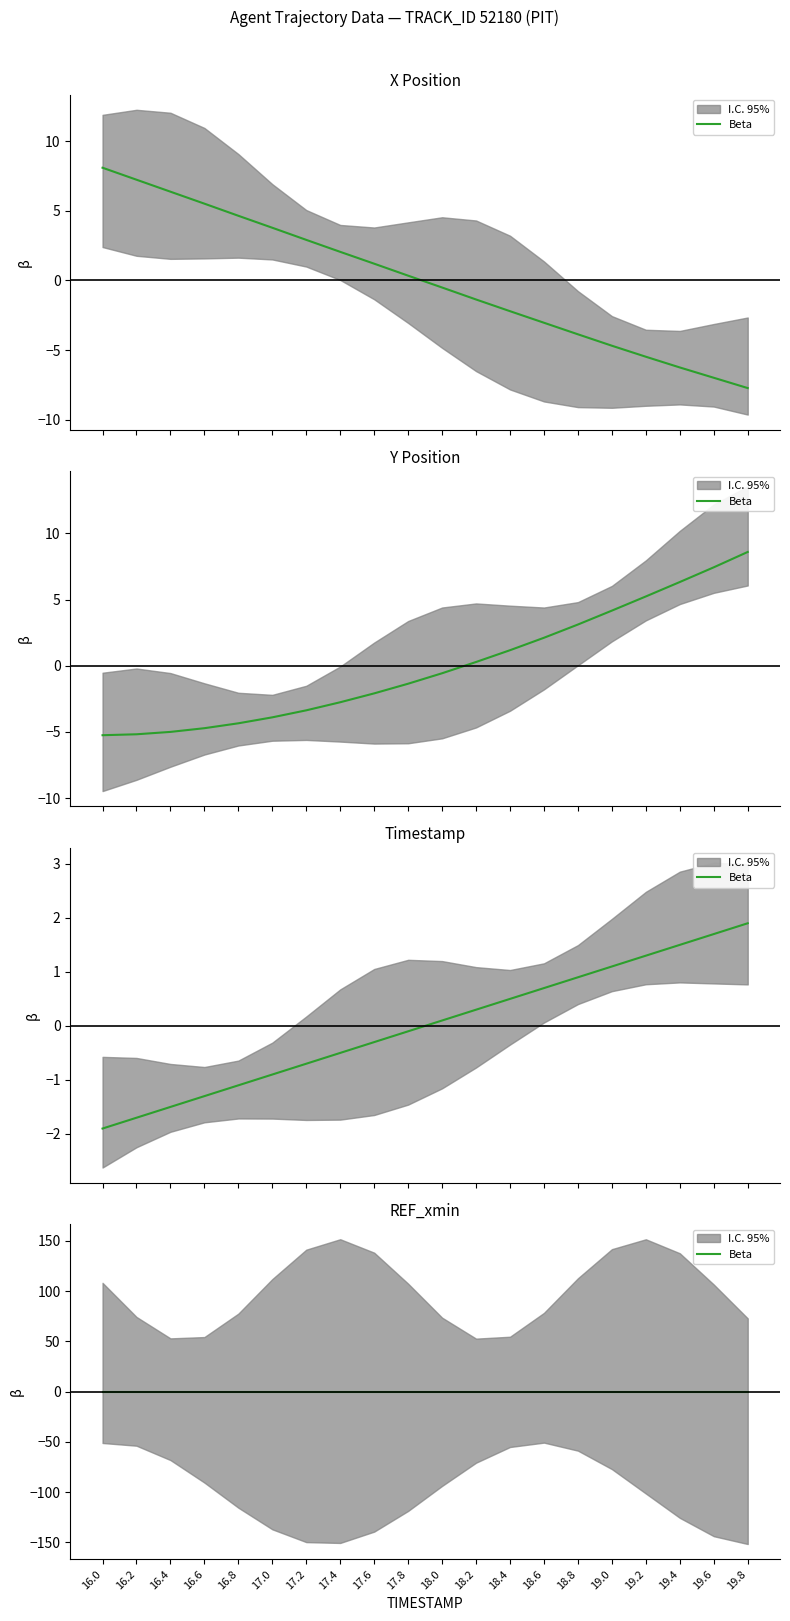

Reading right to left, extract all data points from this chart.

X: -7.7	-7.0	-6.2	-5.5	-4.7	-3.9	-3.0	-2.2	-1.4	-0.5	0.3	1.2	2.1	2.9	3.8	4.6	5.5	6.4	7.2	8.1
Y: 8.6	7.4	6.3	5.2	4.2	3.1	2.1	1.2	0.3	-0.6	-1.4	-2.1	-2.8	-3.4	-3.9	-4.3	-4.7	-5.0	-5.2	-5.2
TIMESTAMP: 1.9	1.7	1.5	1.3	1.1	0.9	0.7	0.5	0.3	0.1	-0.1	-0.3	-0.5	-0.7	-0.9	-1.1	-1.3	-1.5	-1.7	-1.9